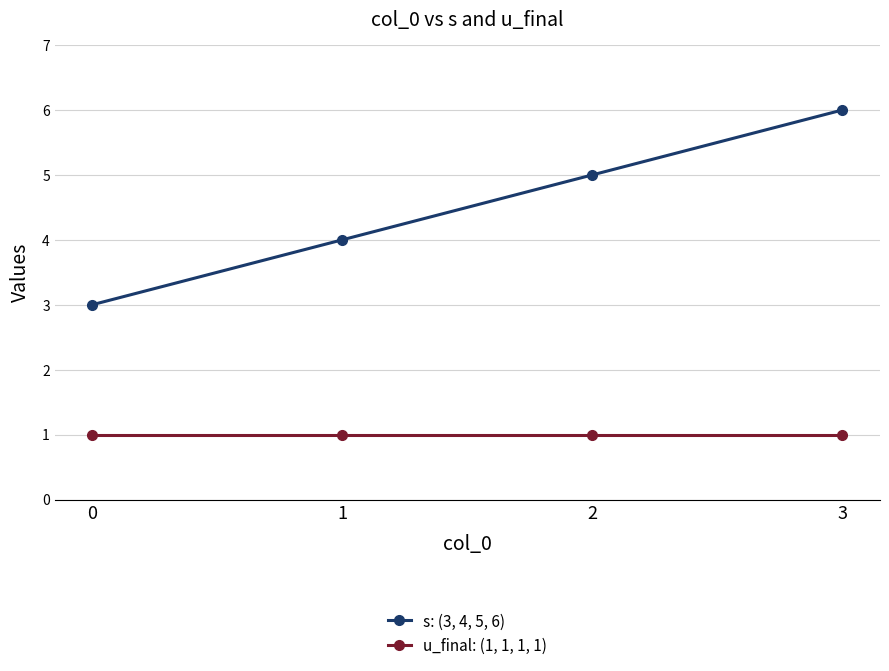

List the series in order of their overall mean, lowest first.

u_final: (1, 1, 1, 1), s: (3, 4, 5, 6)